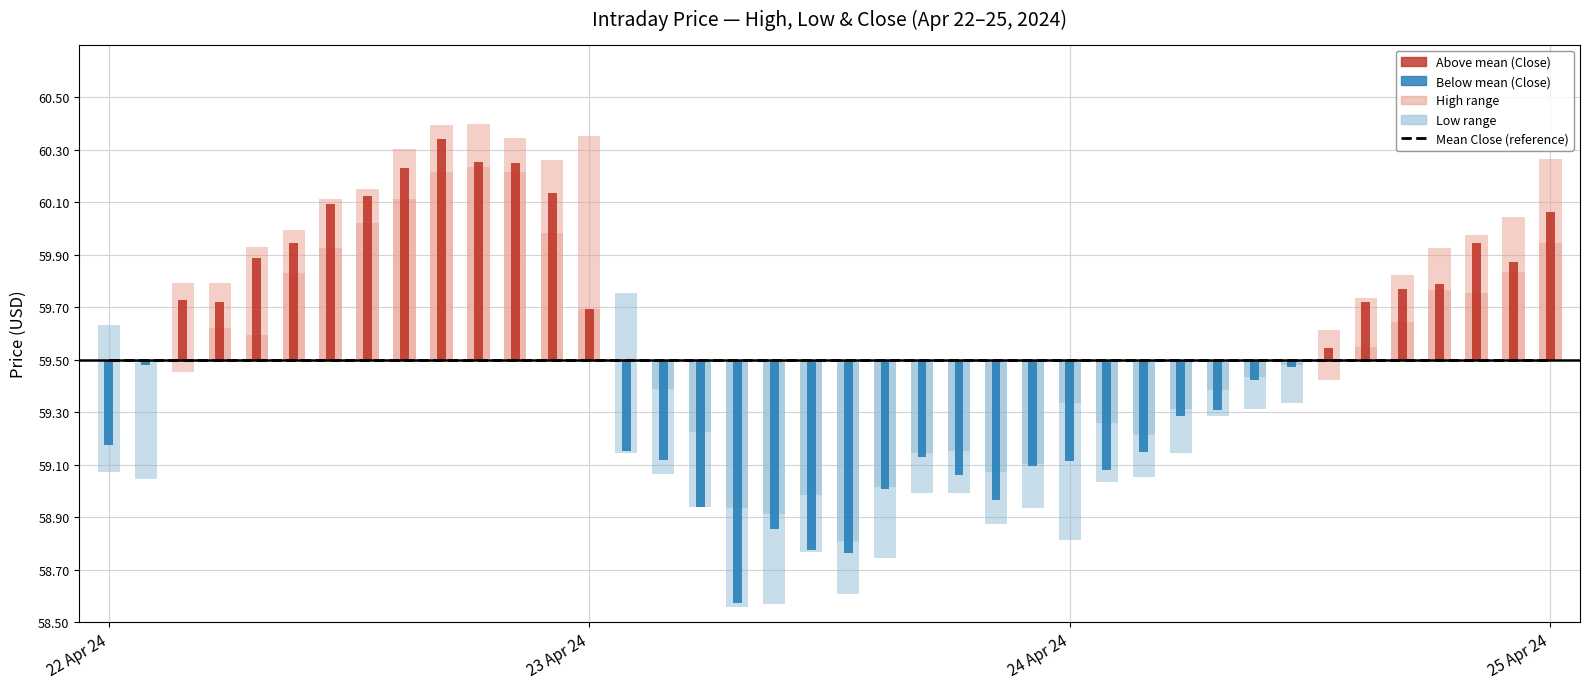

What is the value of the High bar at the 27th from the left?

-0.2